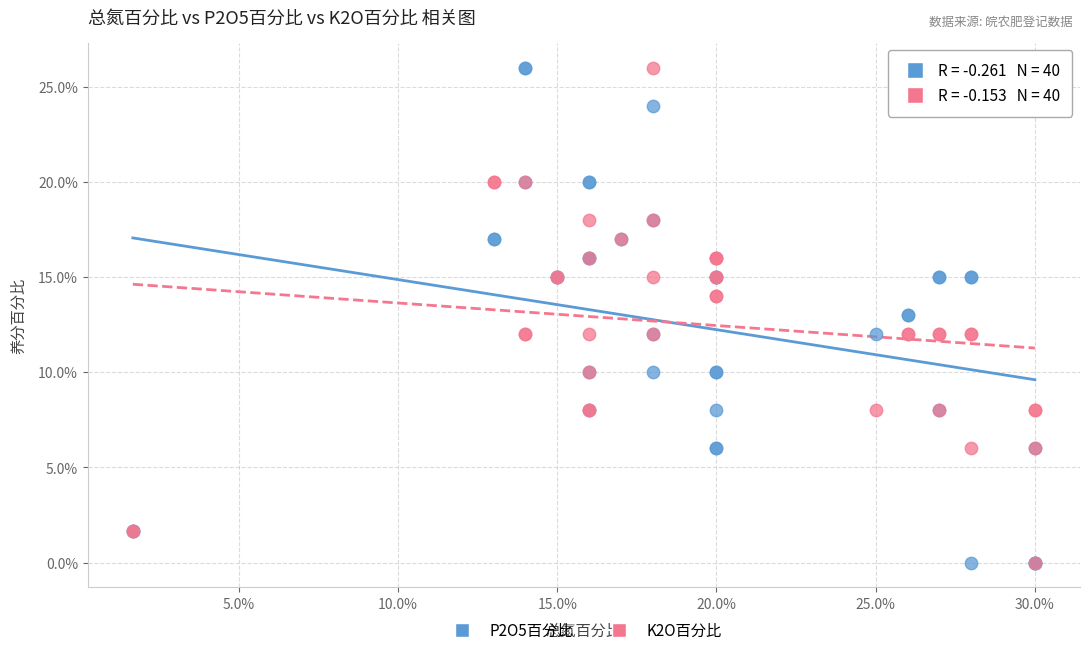

What are all the series names shown in the legend?

P2O5百分比, K2O百分比